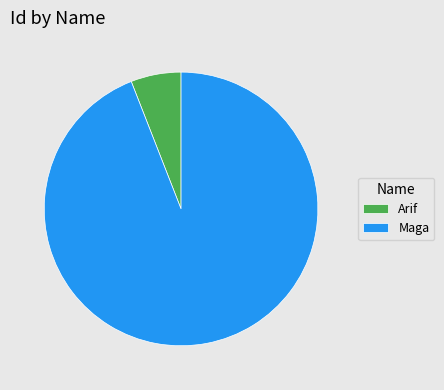

Between Arif and Maga, which is larger?

Maga